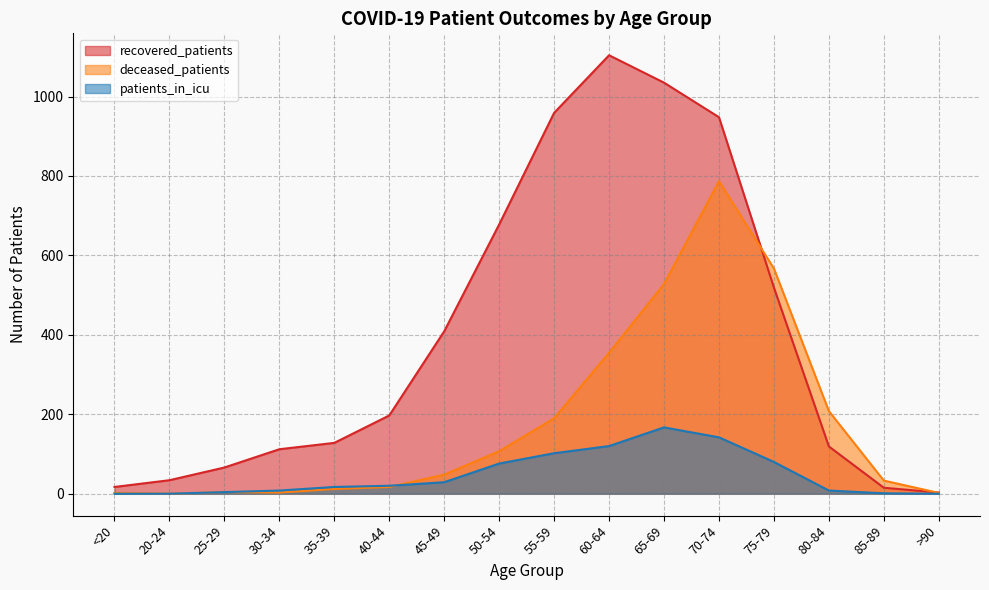

How many values in the recovered_patients series exceed 197?

7